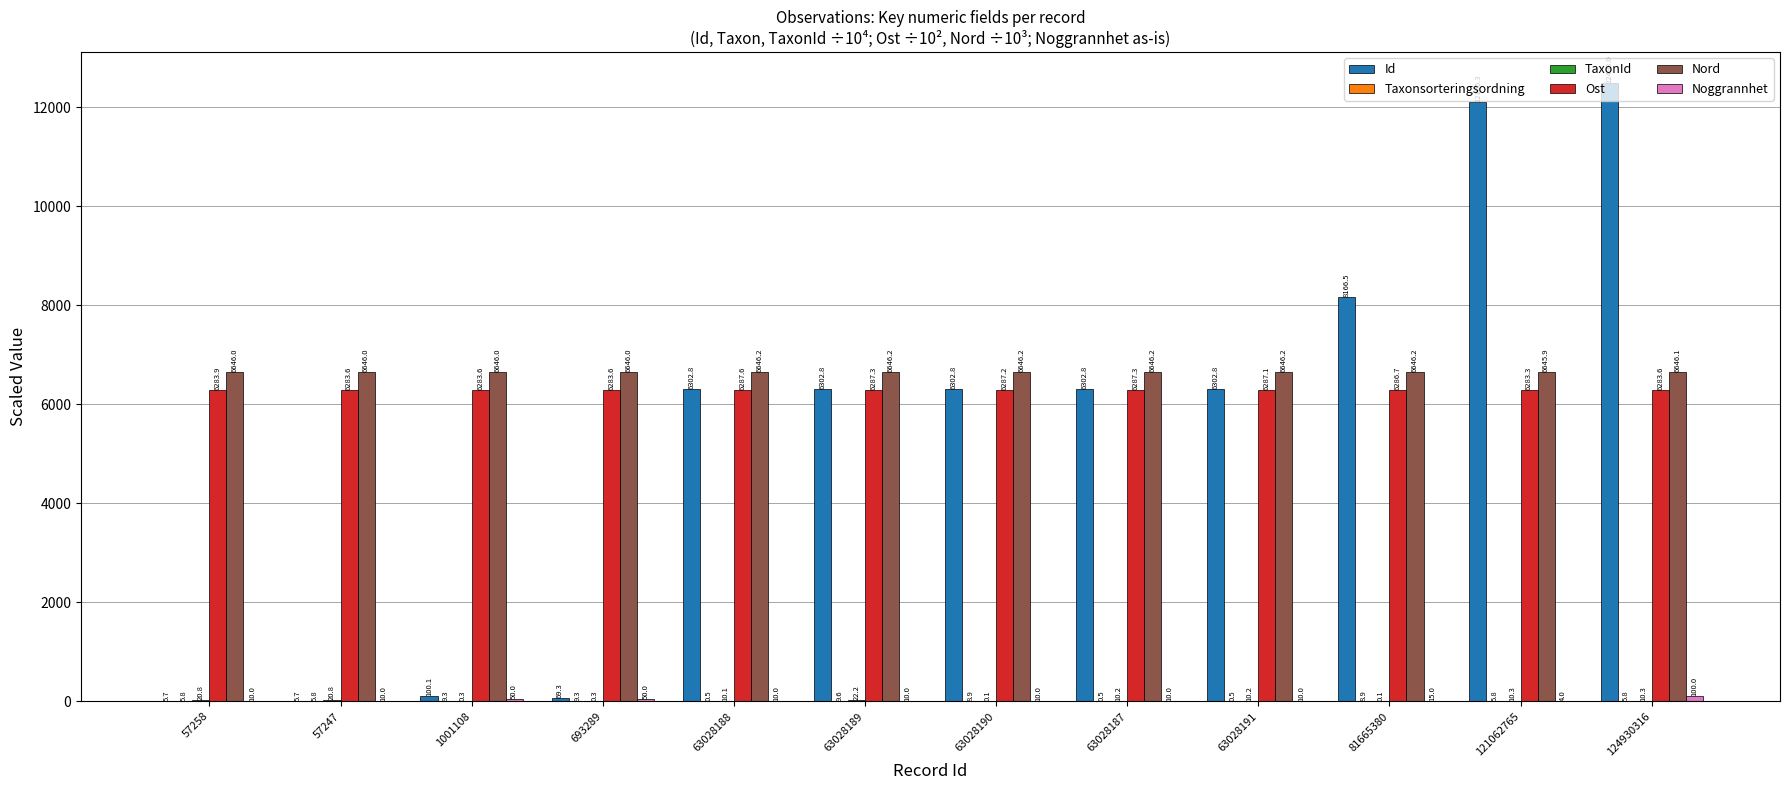

Between 63028191 and 81665380, which series saw the biggest shift?

Id